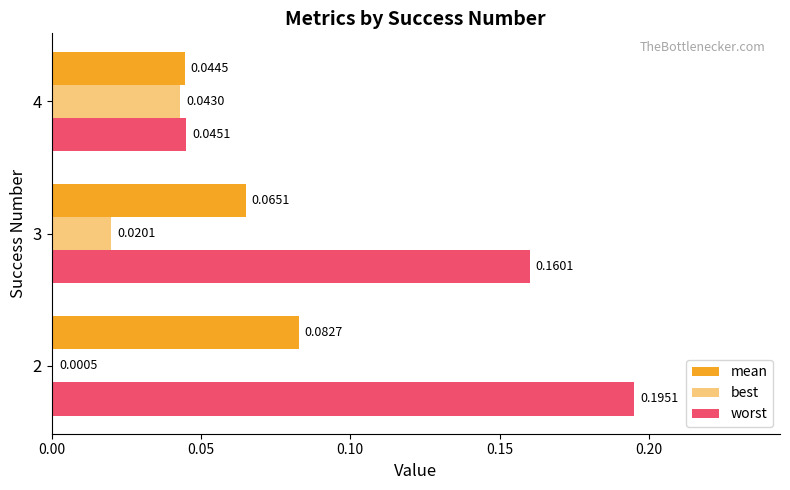

What is the value of the mean bar at the 2nd from the left?

0.1